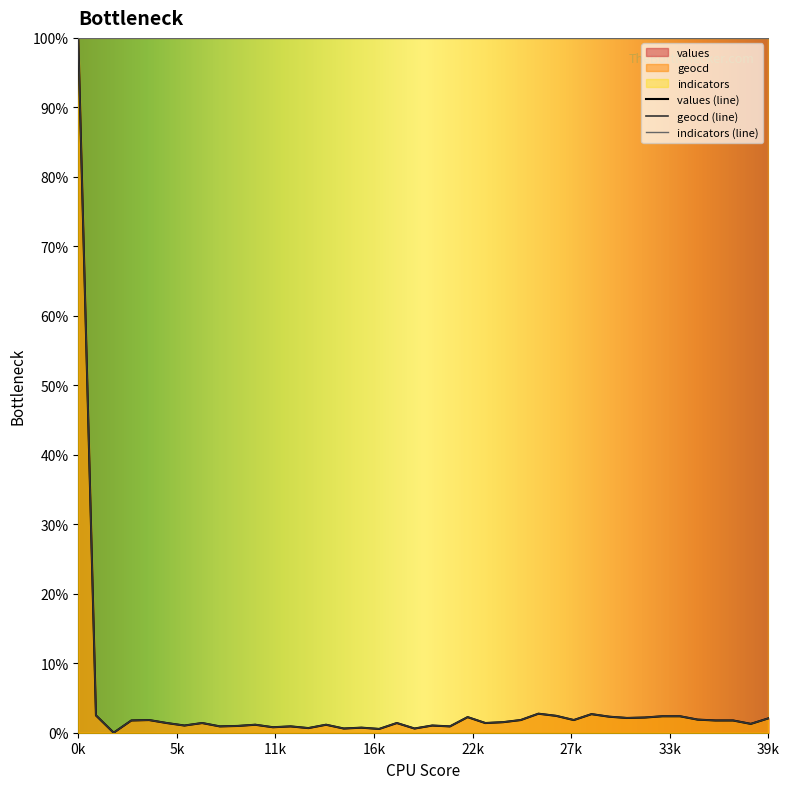

How many lines are shown in the chart?

3